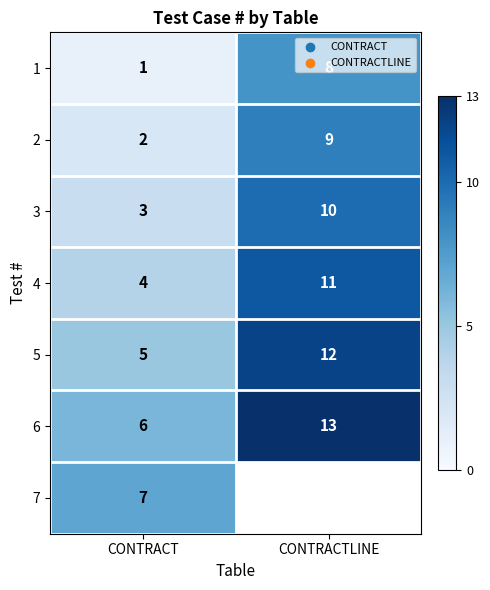

How many values in the 1 series are below 8?

1